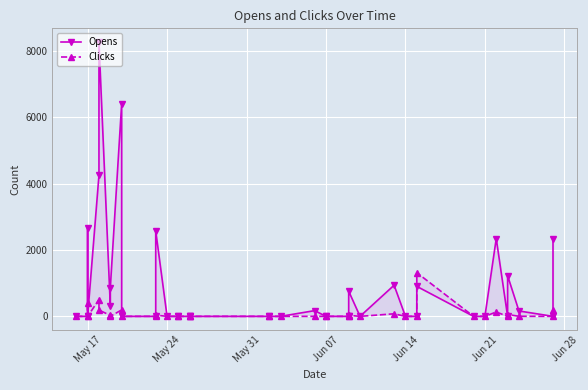

What is the highest value of the Opens series?

8261